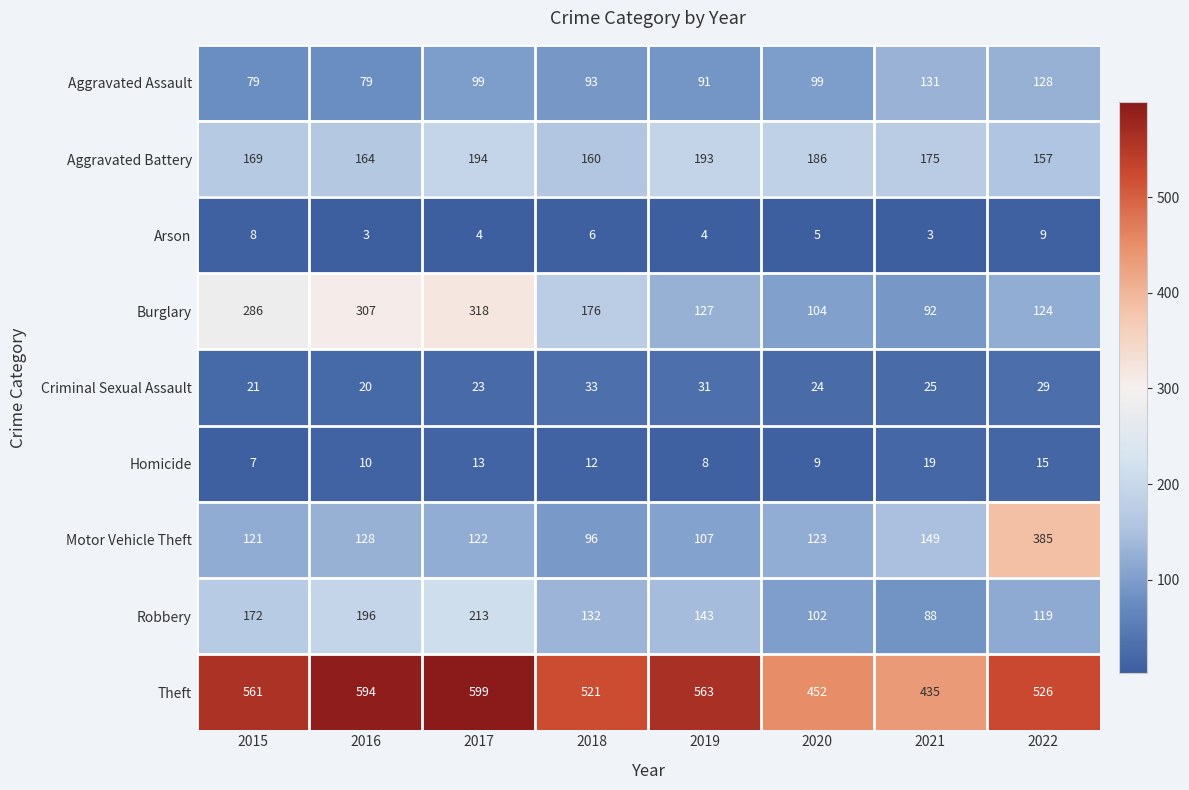

List the series in order of their peak value, lowest first.

Arson, Homicide, Criminal Sexual Assault, Aggravated Assault, Aggravated Battery, Robbery, Burglary, Motor Vehicle Theft, Theft